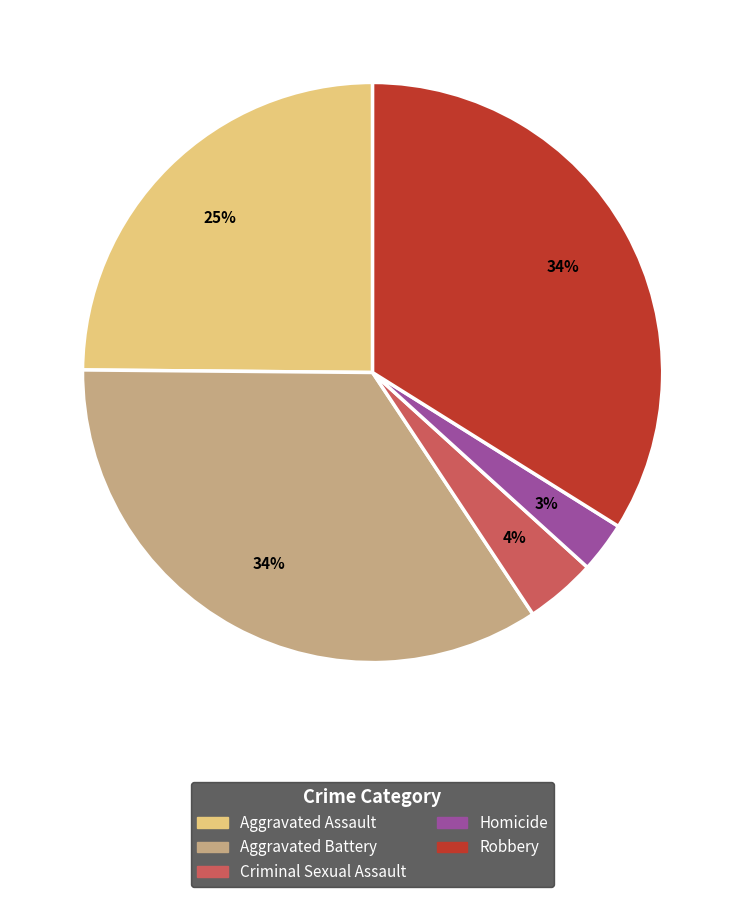

What percentage is the Aggravated Assault slice, to the nearest percent?

25%